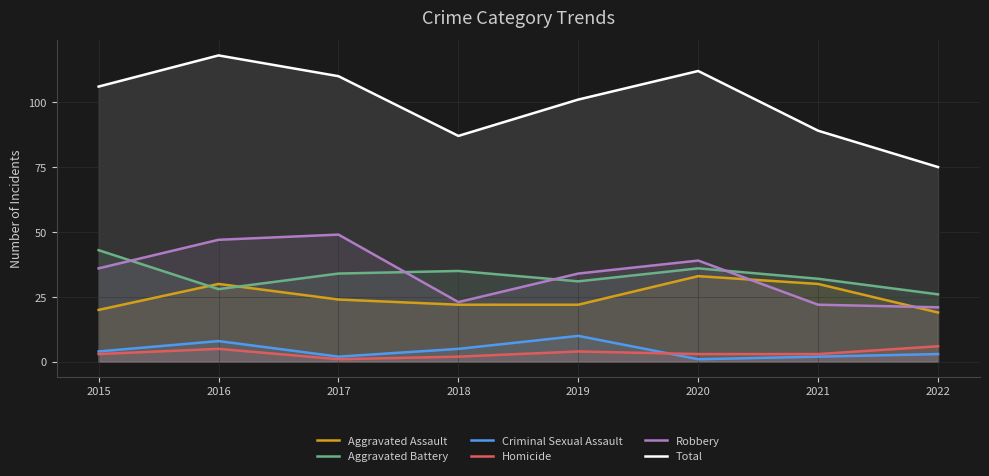

True or false: Total and Criminal Sexual Assault cross at least once.

False